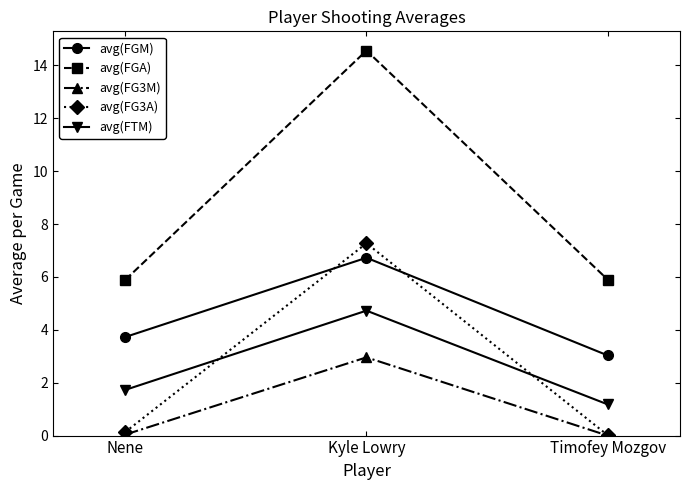

What is the difference between the maximum and minimum values in the avg(FGA) series?

8.7